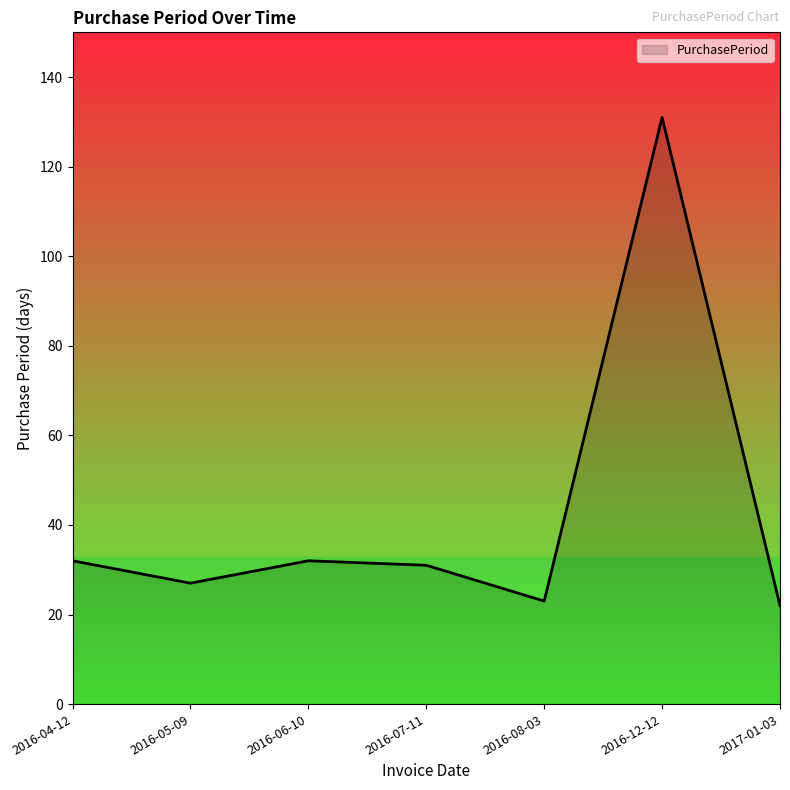

Between 2016-04-12 and 2016-12-12, which is larger?

2016-12-12